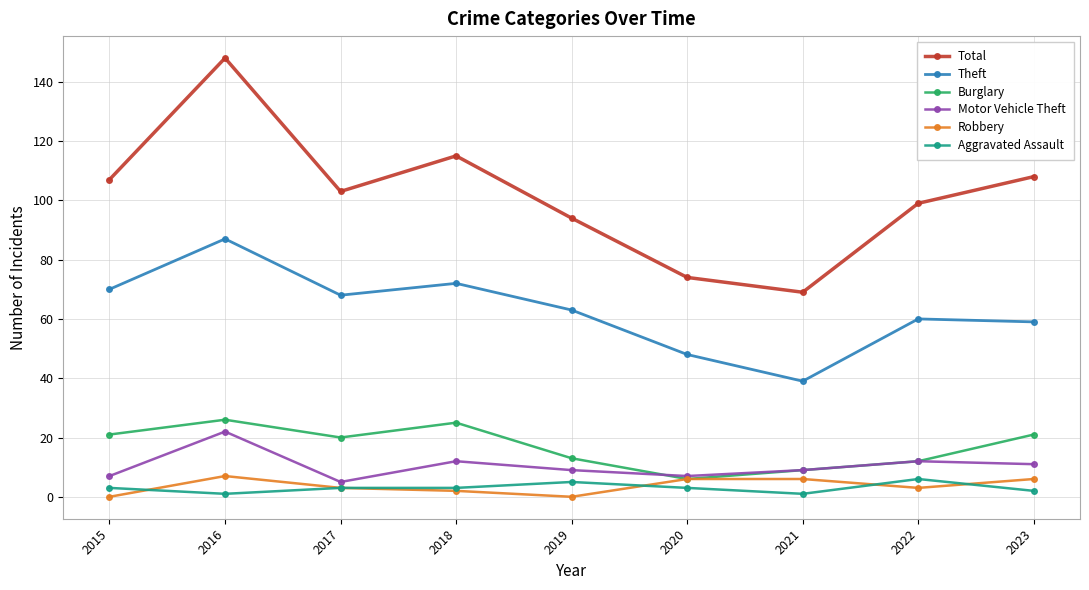

Which label corresponds to the largest value in the chart?

2016